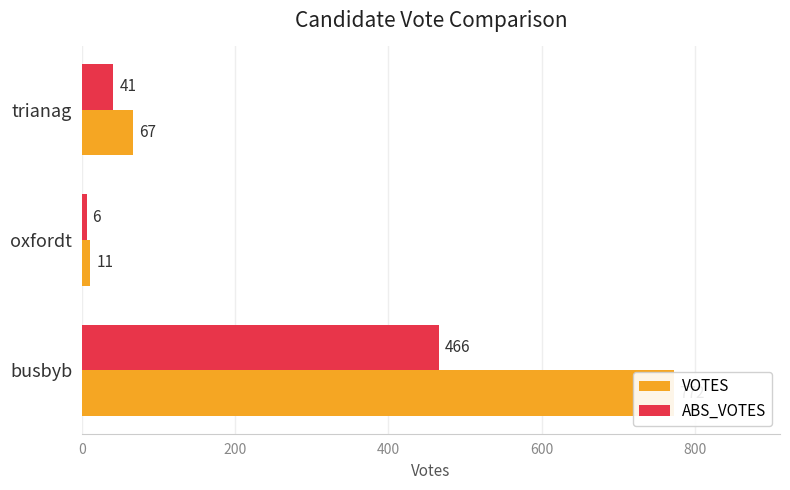

What is the greatest value displayed?

772